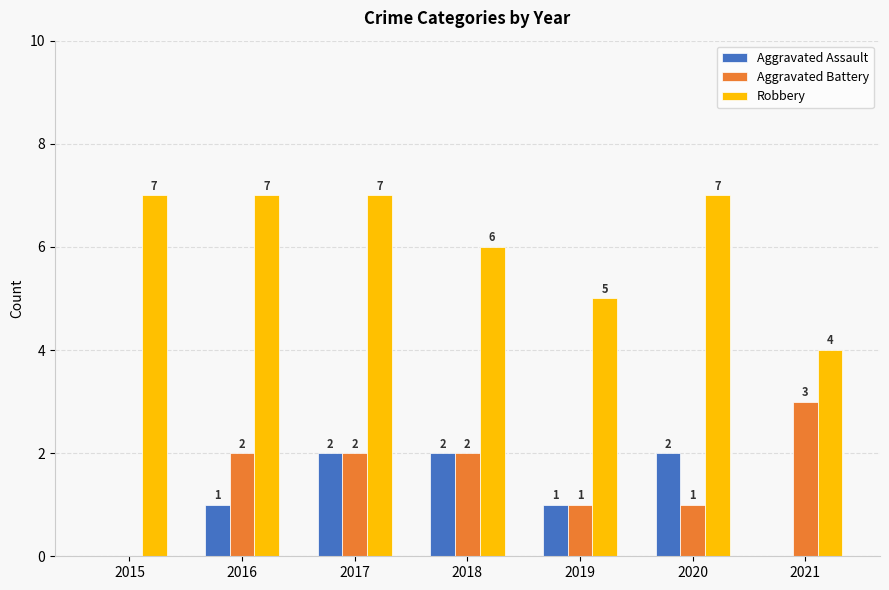

How many values in Aggravated Assault are above zero?

5